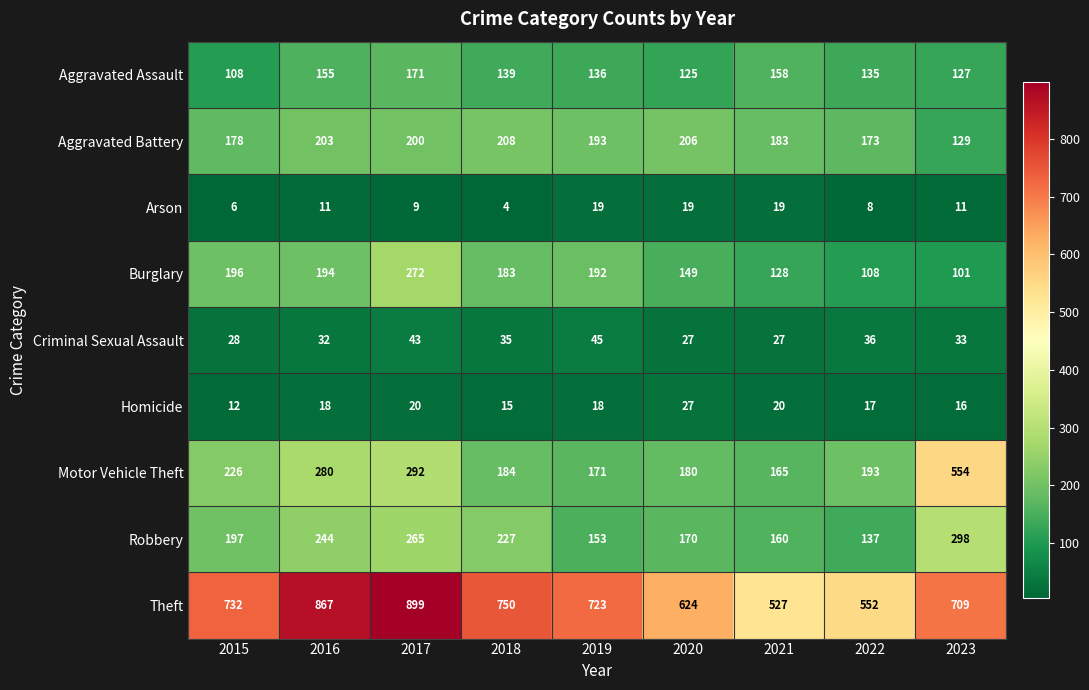

What is the average value of the Theft series?

709